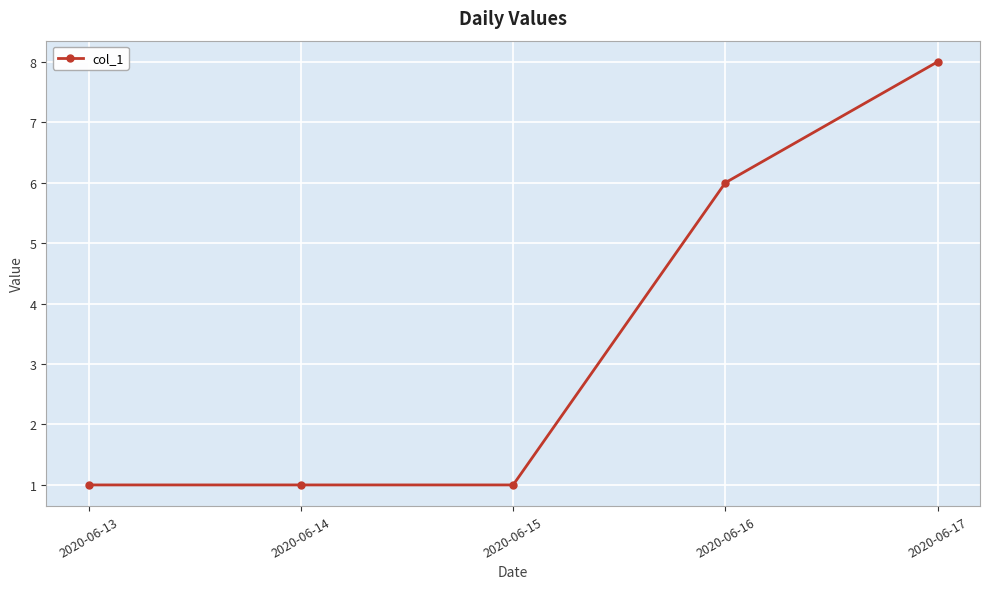

What is the value of the 5th point from the left?

8